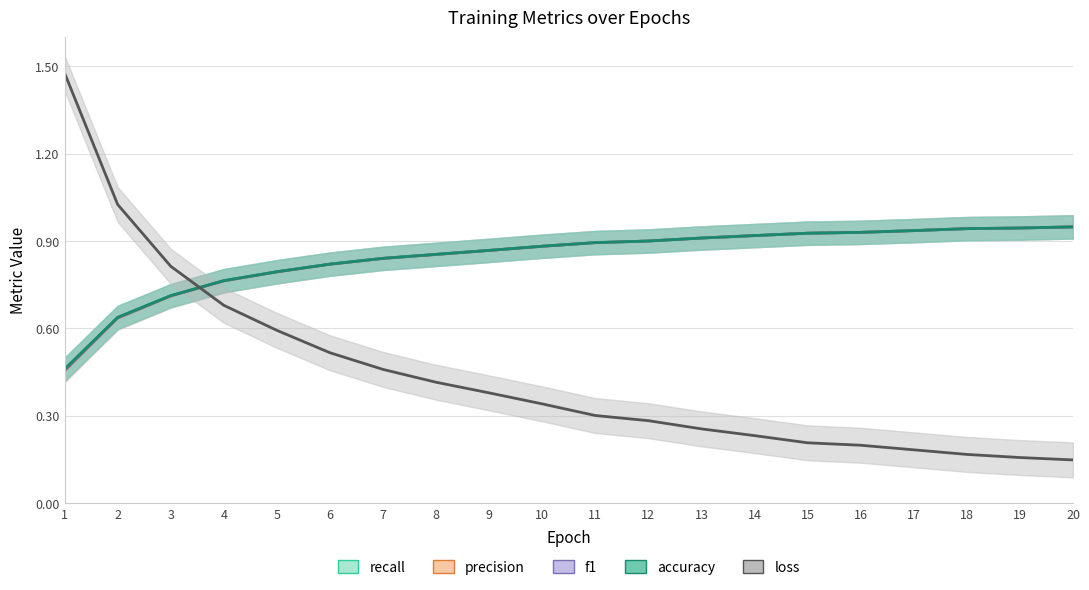

At how many categories does at least one series exceed 1?

2